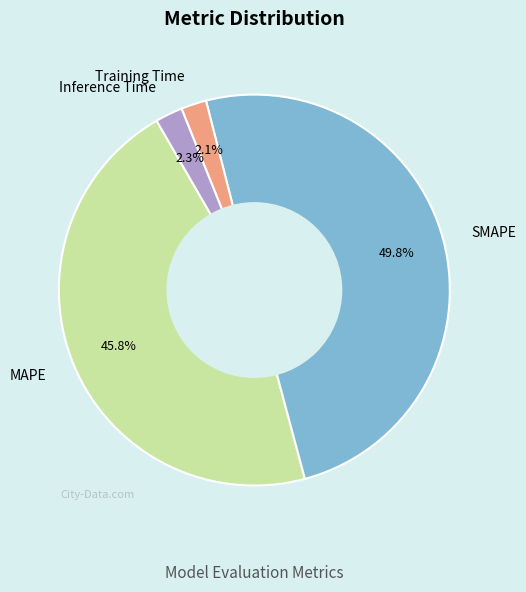

Which has a higher value, MAPE or Inference Time?

MAPE